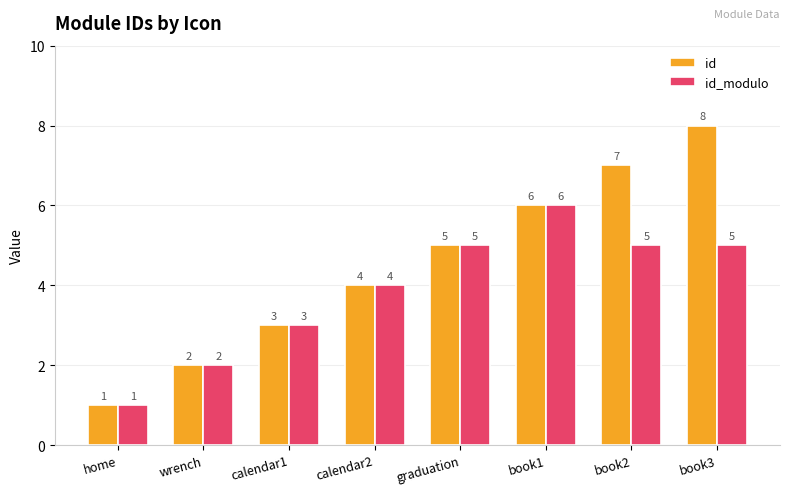

List the labels in order of id value, largest first.

book3, book2, book1, graduation, calendar2, calendar1, wrench, home